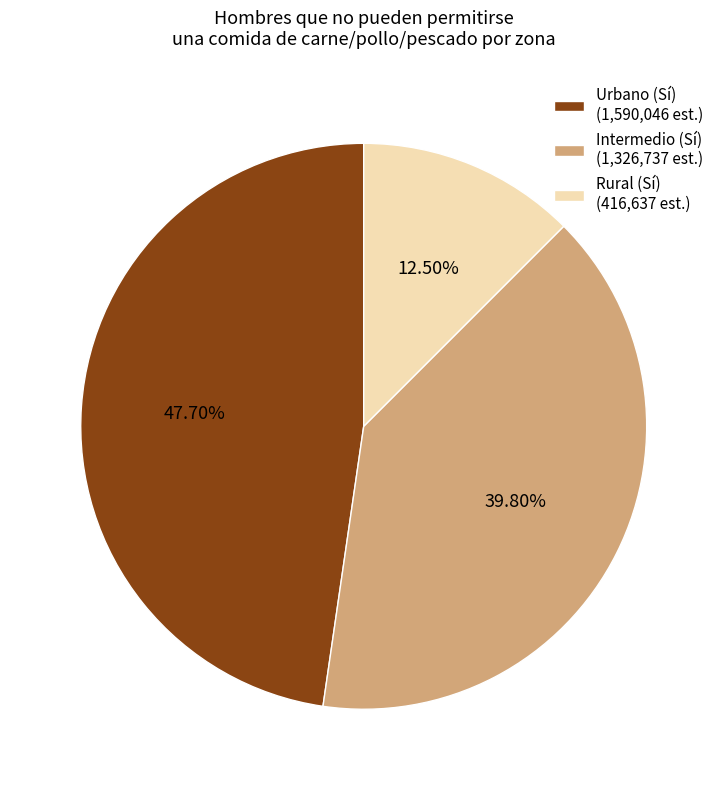

Combined, do Rural (Sí) (416,637 est.) and Intermedio (Sí) (1,326,737 est.) account for over 50%?

Yes